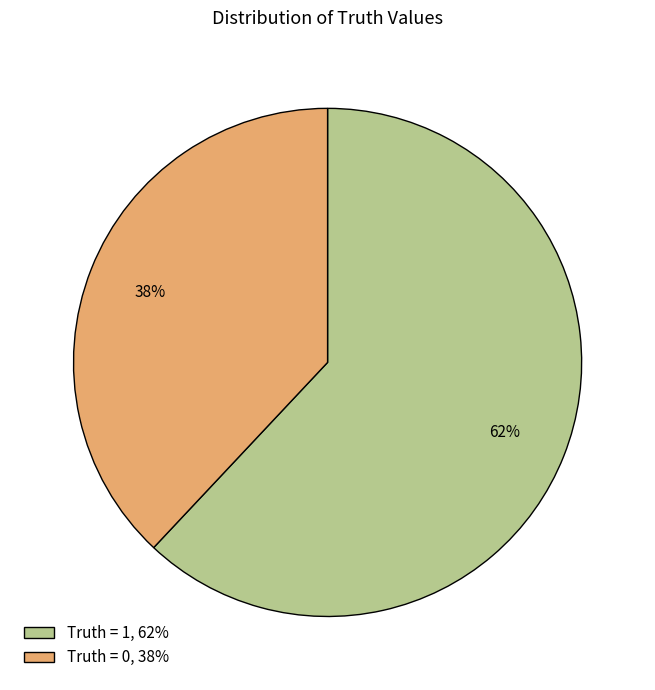

Does any single category account for the majority?

Yes